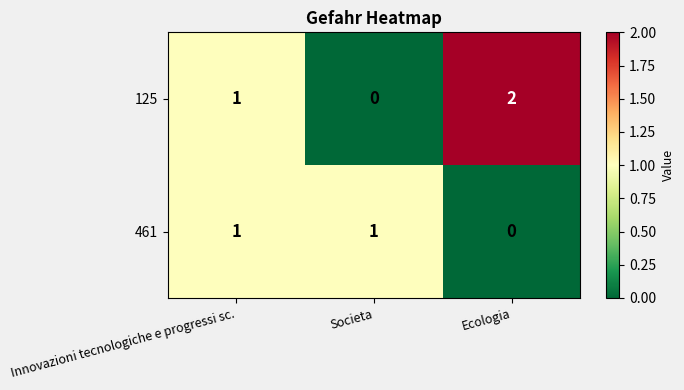

Reading left to right, extract all data points from this chart.

125: 1	0	2
461: 1	1	0